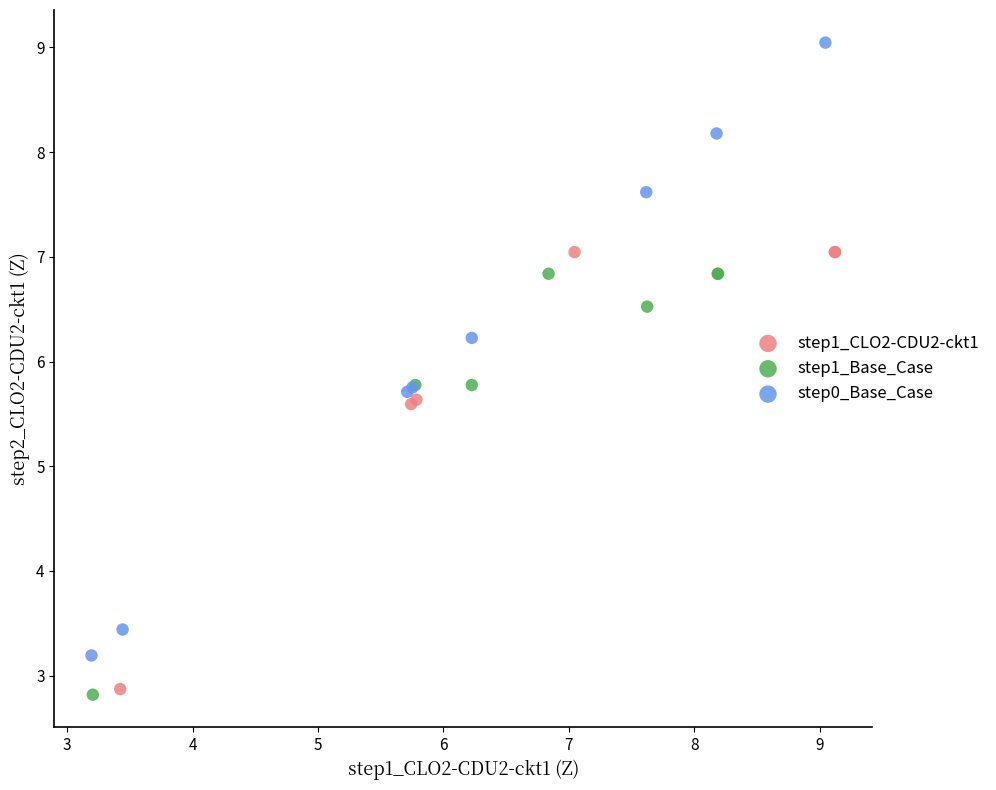

Which series has the widest spread of Y values?

step0_Base_Case